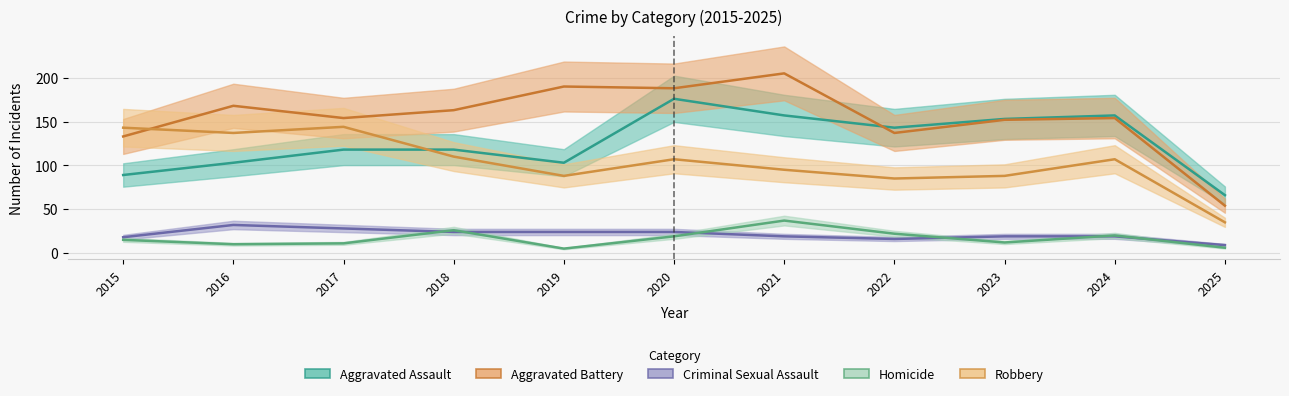

What is the difference between the maximum and second lowest values in the Aggravated Battery series?

72